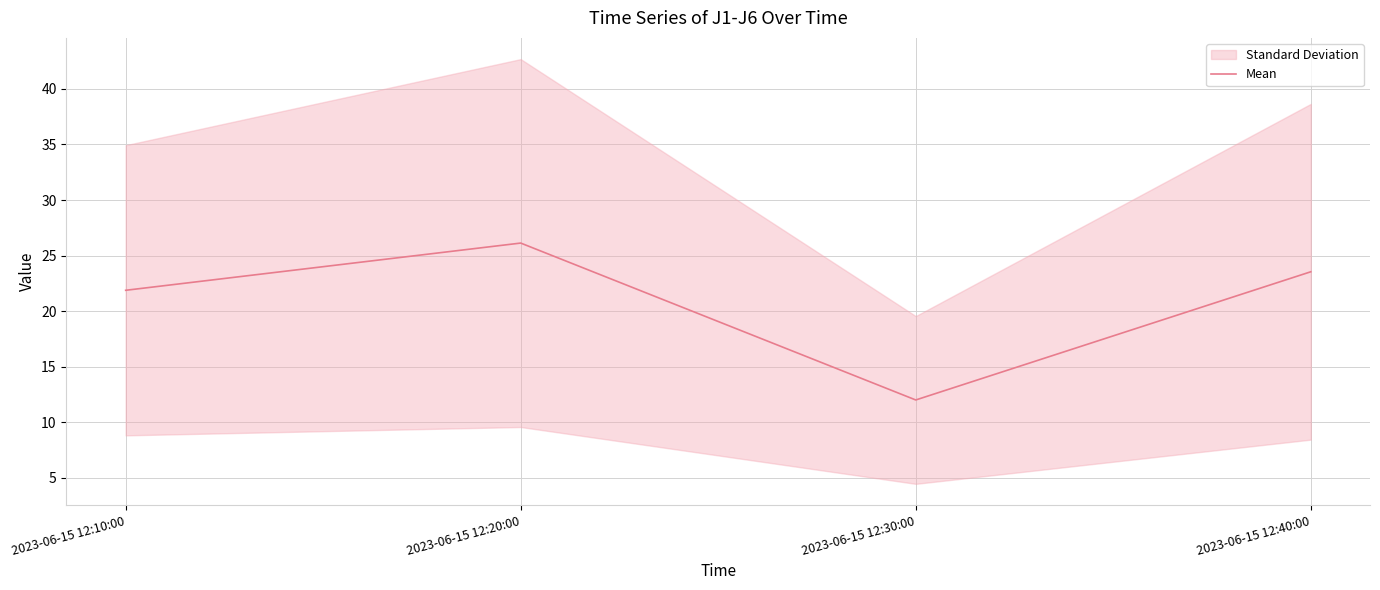

Rank the categories by value from lowest to highest.

2023-06-15 12:30:00, 2023-06-15 12:10:00, 2023-06-15 12:40:00, 2023-06-15 12:20:00